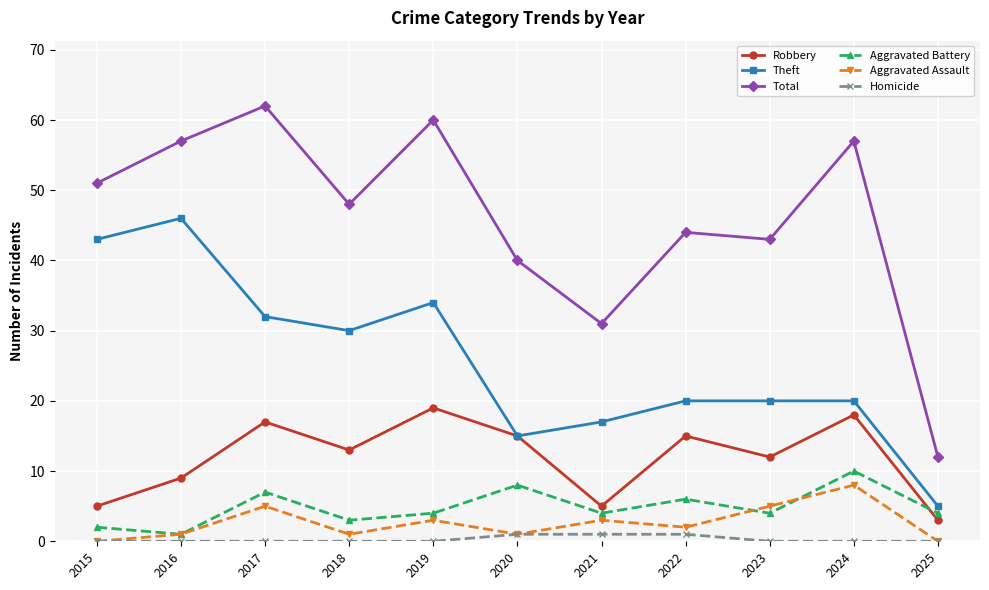

Is this an area chart (filled region under the line)?

No